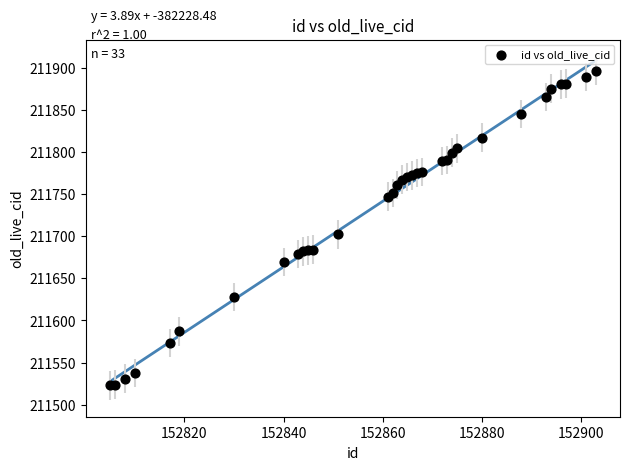

What Y value in the scatter plot is closest to 211709?

211702